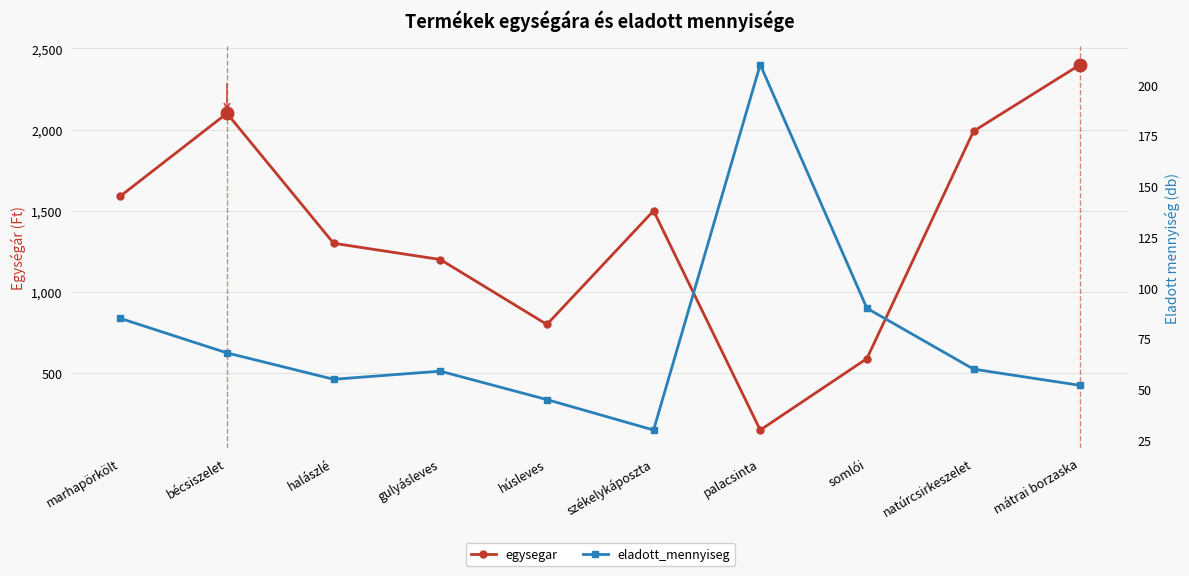

Where do eladott_mennyiseg and egysegar first cross each other?

székelykáposzta and palacsinta